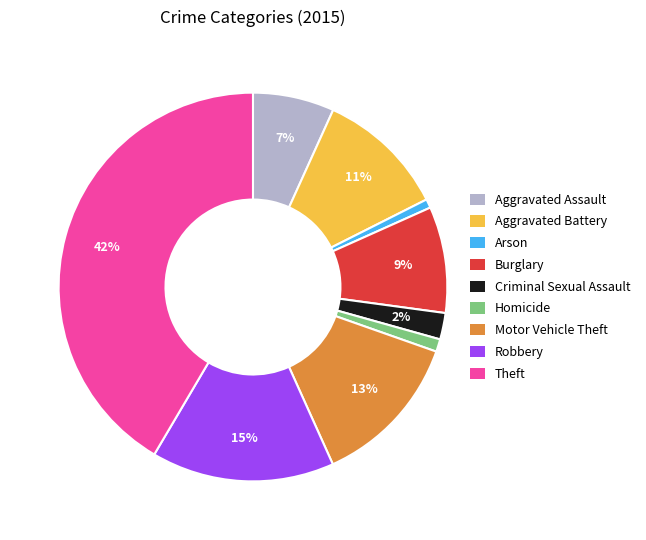

Which has a higher value, Theft or Homicide?

Theft